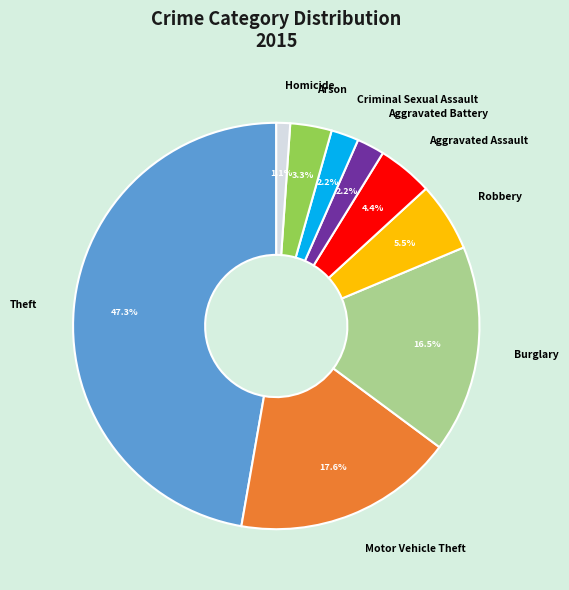

True or false: Theft accounts for 47% of the total.

True